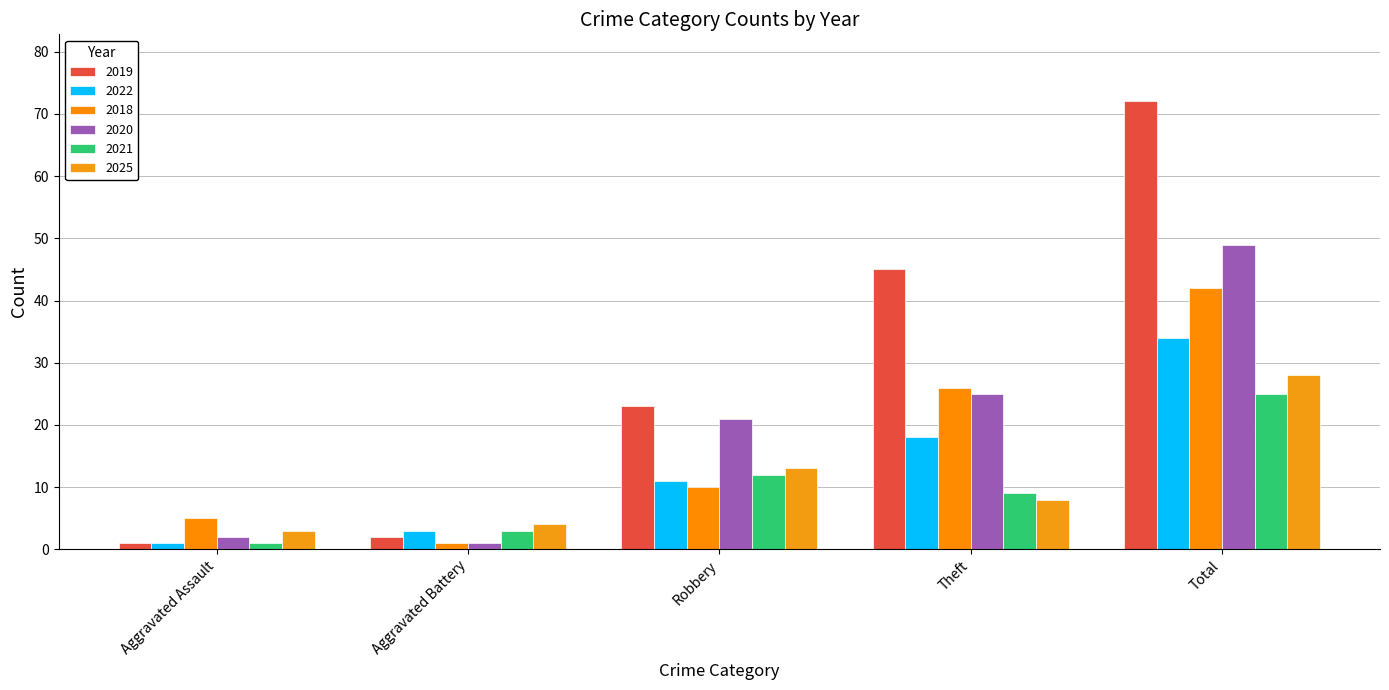

List the series in order of their peak value, highest first.

2019, 2020, 2018, 2022, 2025, 2021